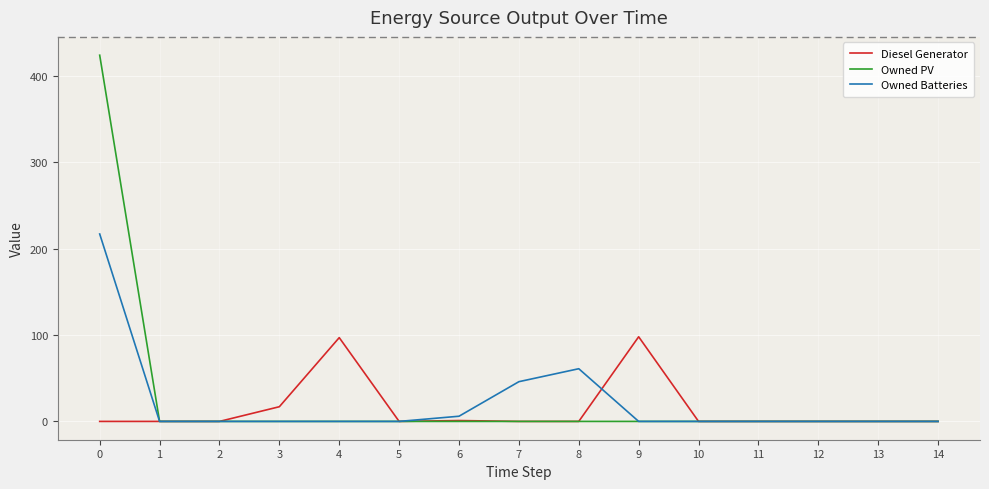

Which series changed the most between 7 and 12?

Owned Batteries